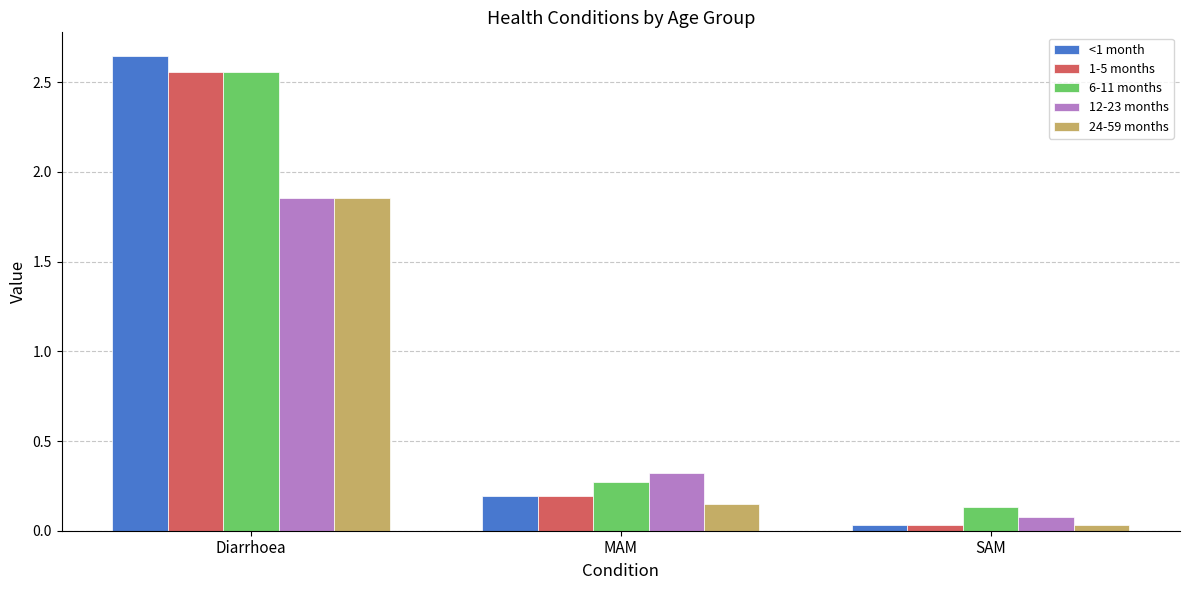

Which series has the largest range (max minus min)?

<1 month